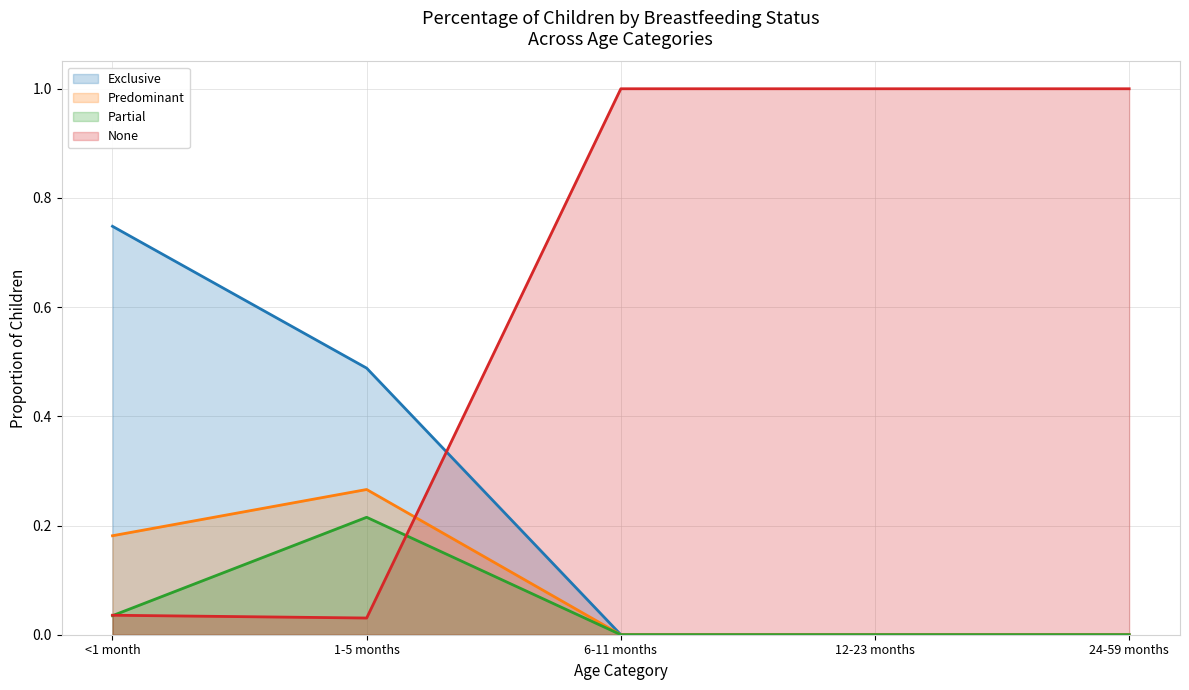

What is the difference between the maximum and minimum values in the Exclusive series?

0.7